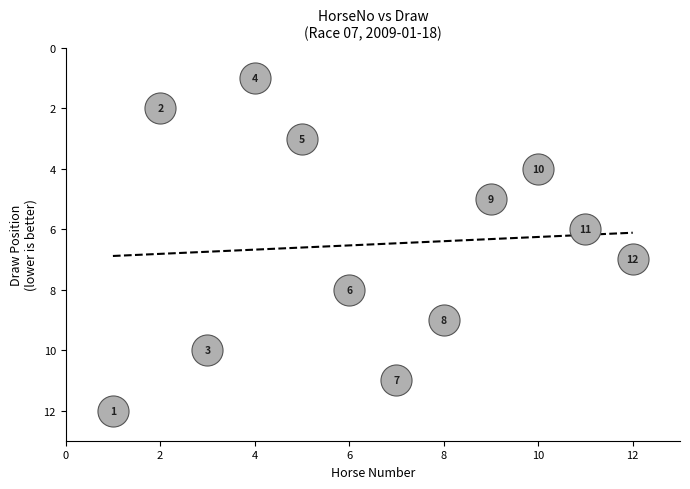

What Y value in the scatter plot is closest to 6?

6